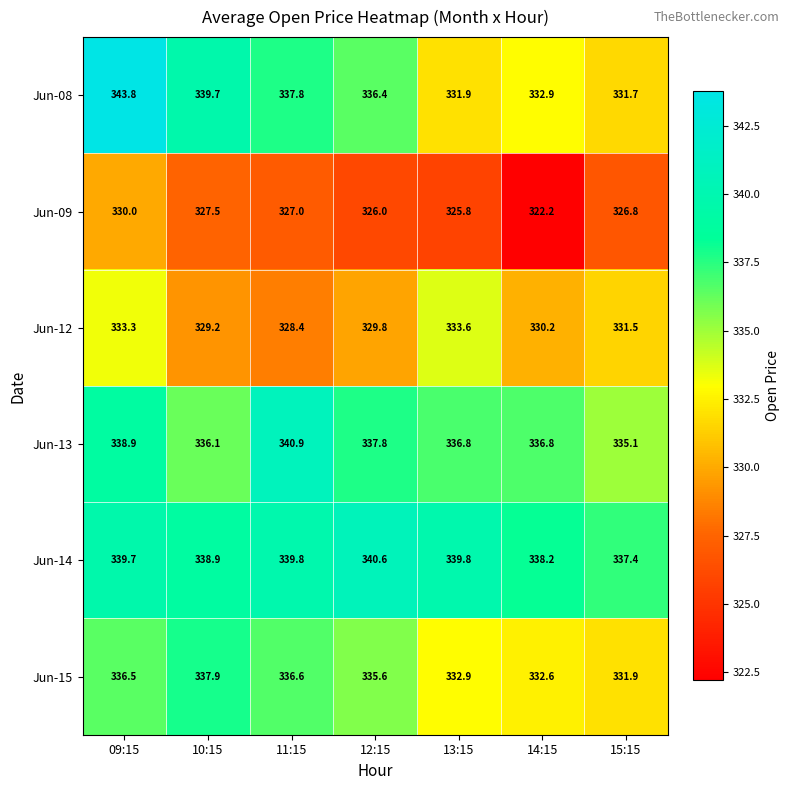

The Jun-14 series shows 172.3 at 13:15. True or false?

False